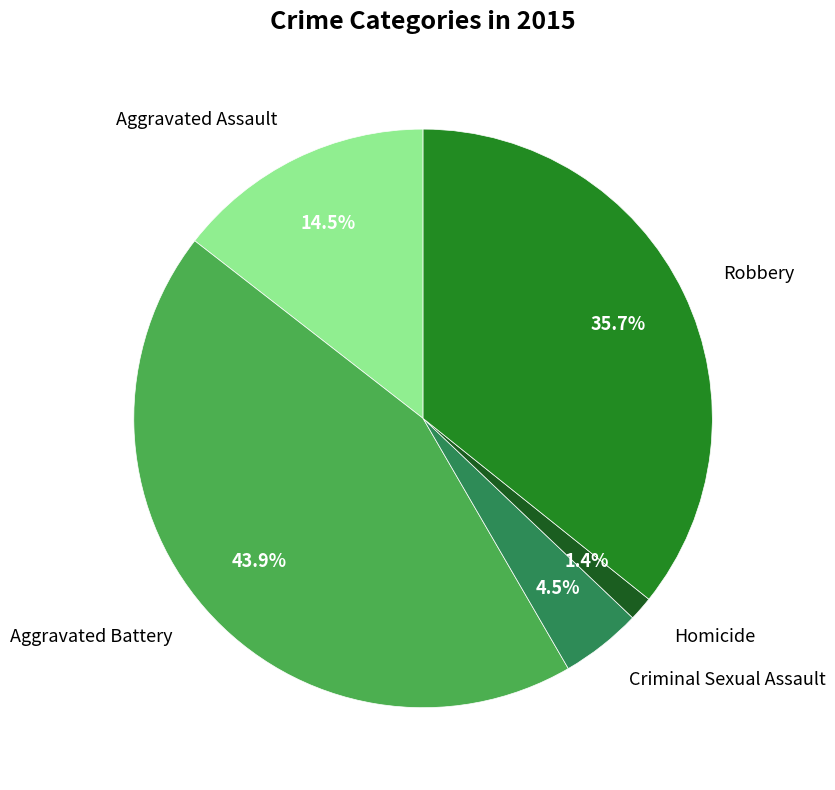

Rank the categories by value from highest to lowest.

Aggravated Battery, Robbery, Aggravated Assault, Criminal Sexual Assault, Homicide